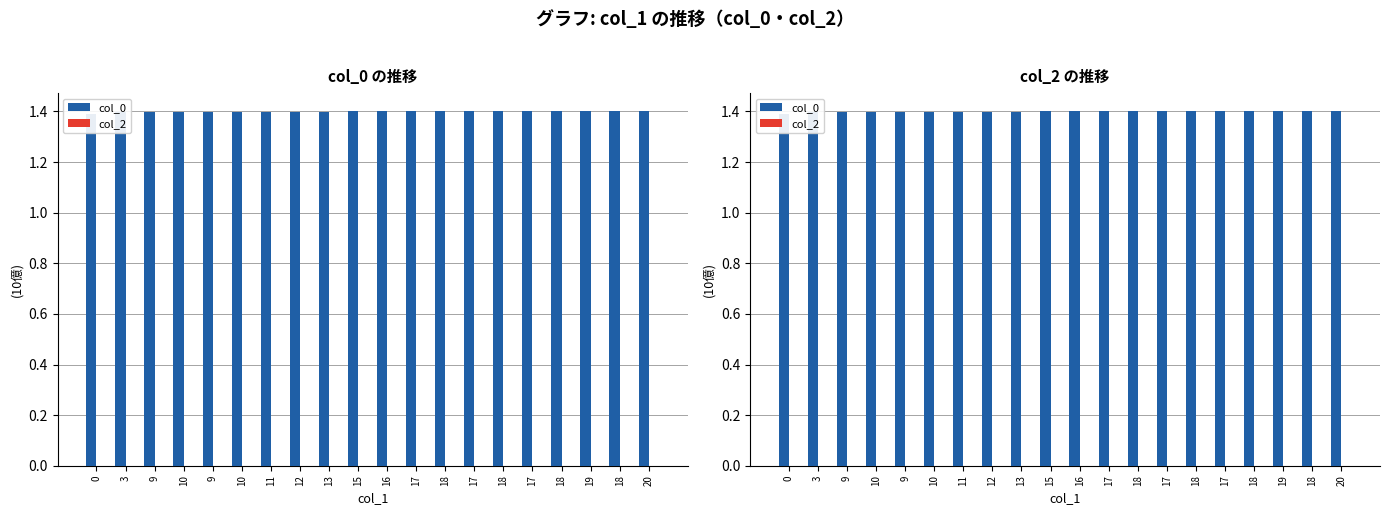

At which category is the sum across all series the highest?

20